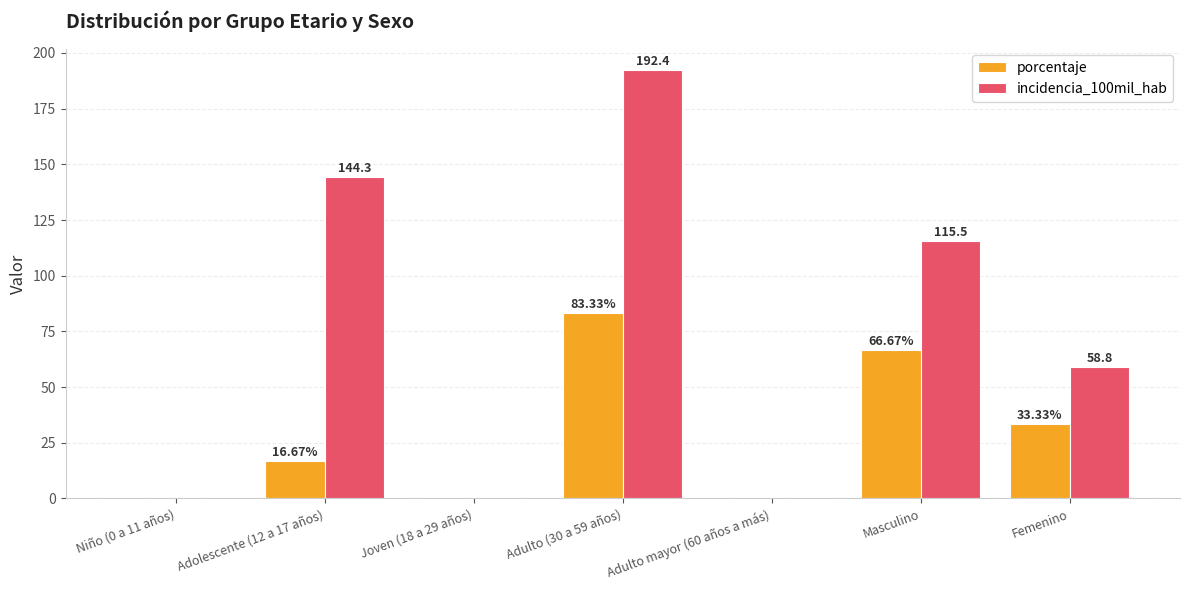

What is the sum of the incidencia_100mil_hab values at Niño (0 a 11 años) and Adolescente (12 a 17 años)?

144.3